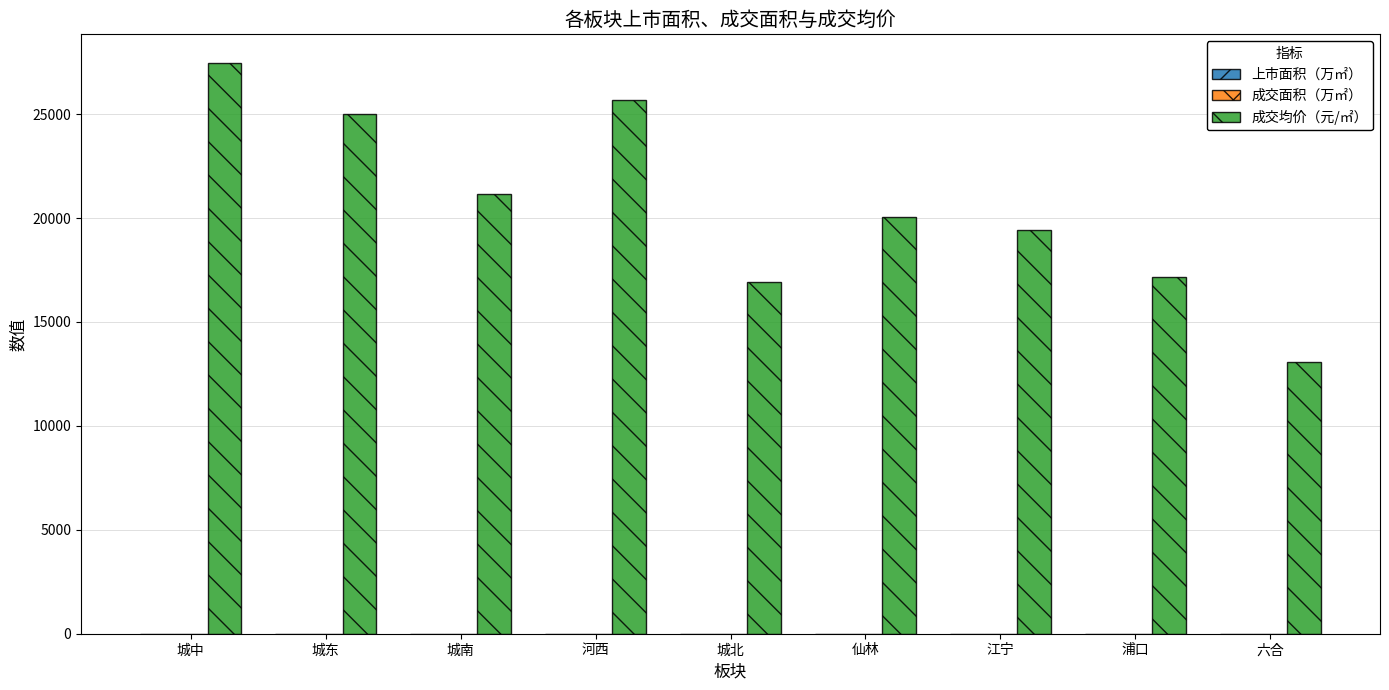

Between 浦口 and 六合, which series saw the biggest shift?

成交均价（元/㎡）